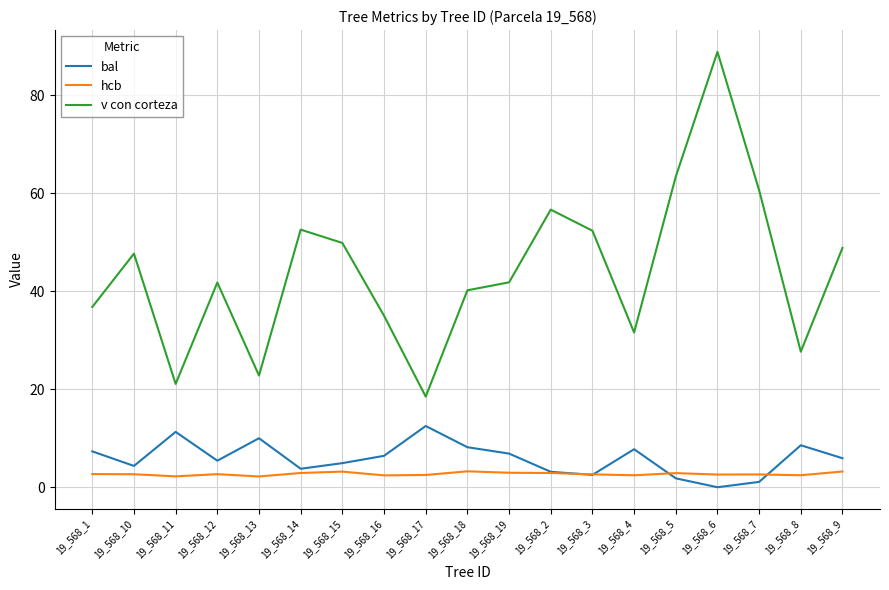

What is the difference between the highest and lowest values at 19_568_11?

18.9